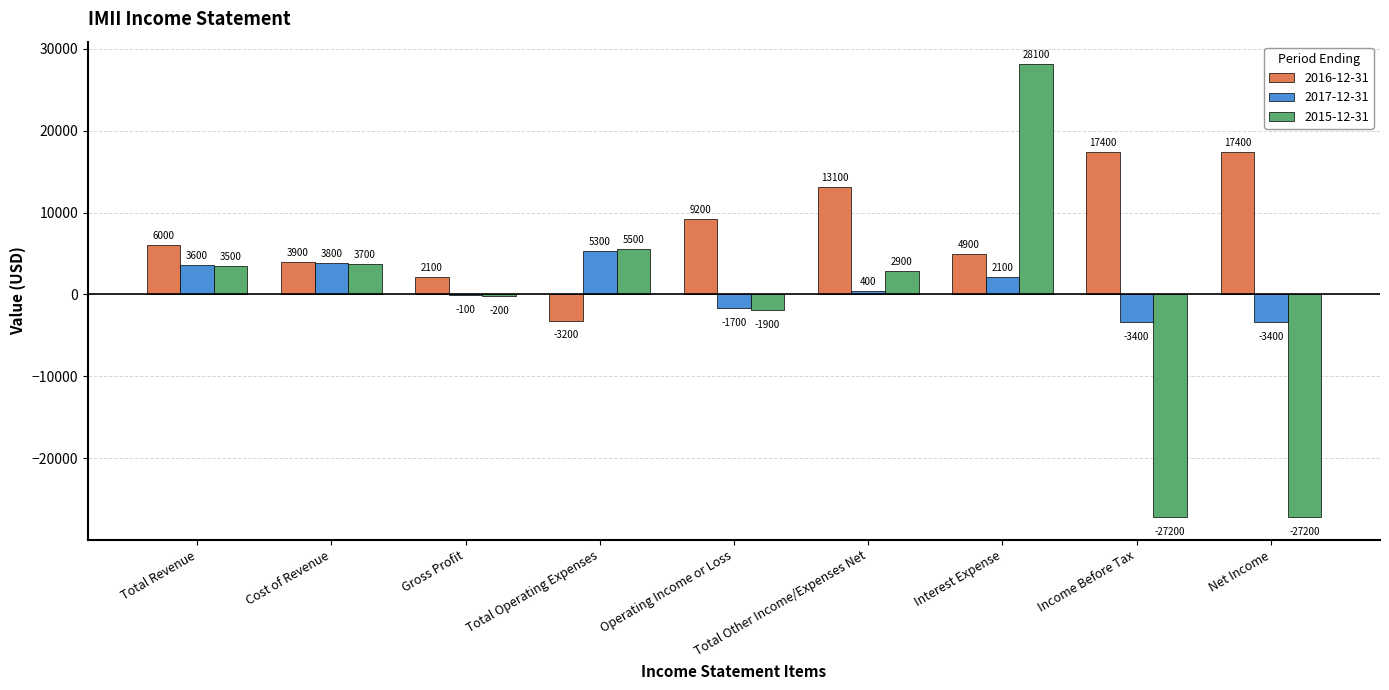

Between Cost of Revenue and Net Income, which series saw the biggest shift?

2015-12-31